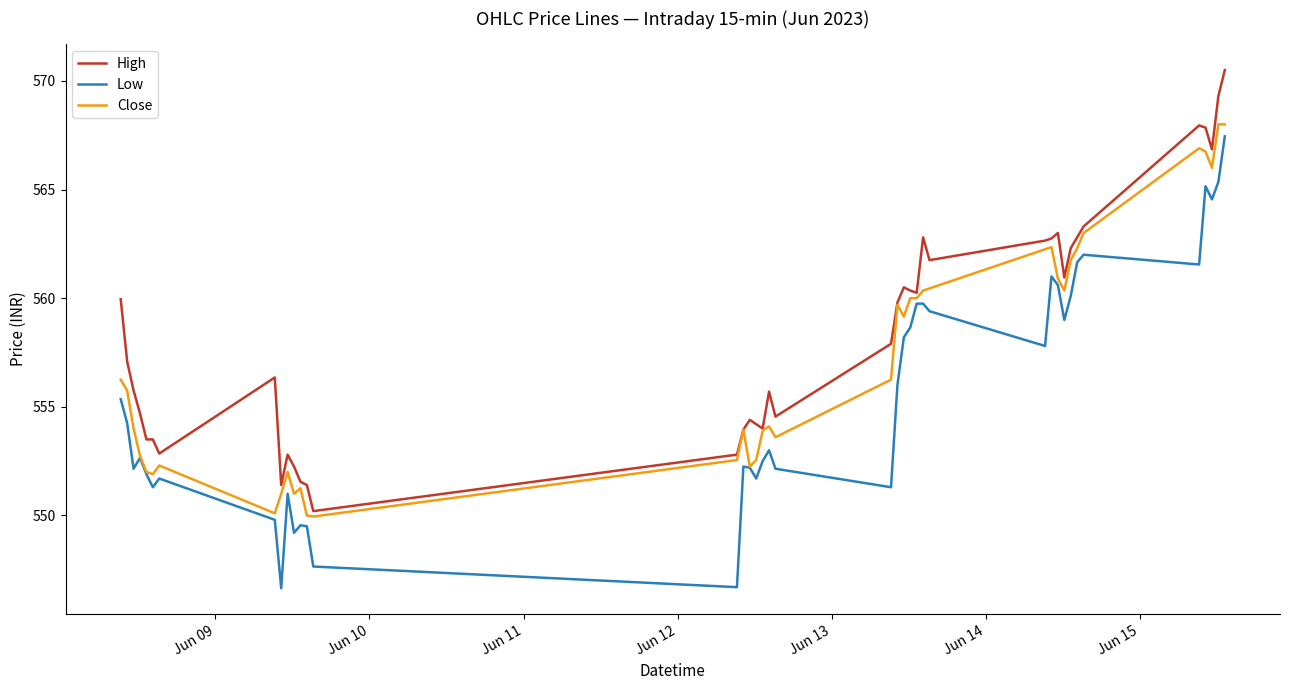

List the series in order of their overall mean, lowest first.

Low, Close, High